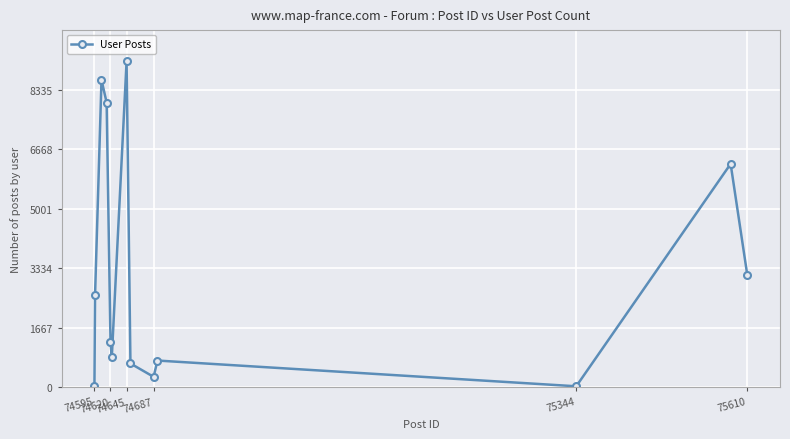

What is the average value?

3195